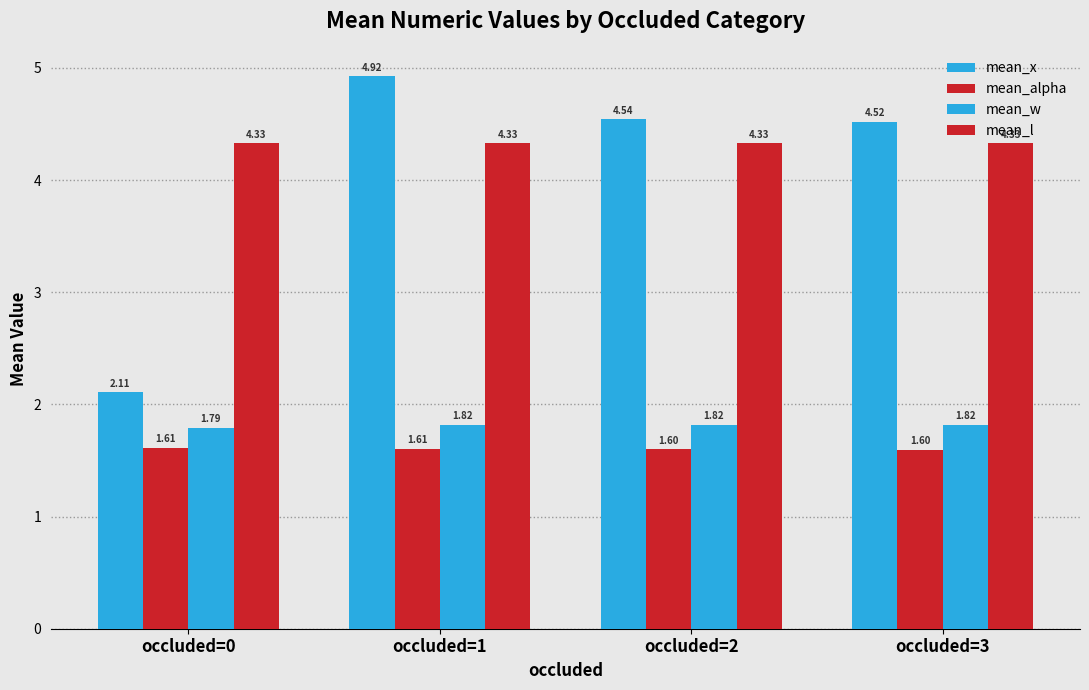

Is the value of mean_x at occluded=0 greater than the value of mean_alpha at occluded=2?

Yes